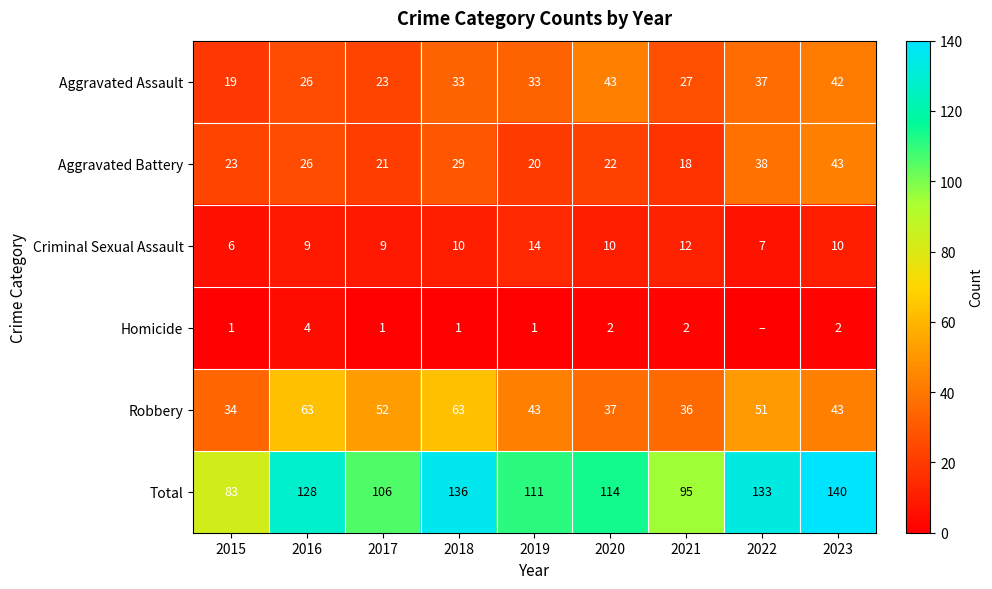

Which has a higher value, 2019 or 2020?

2020